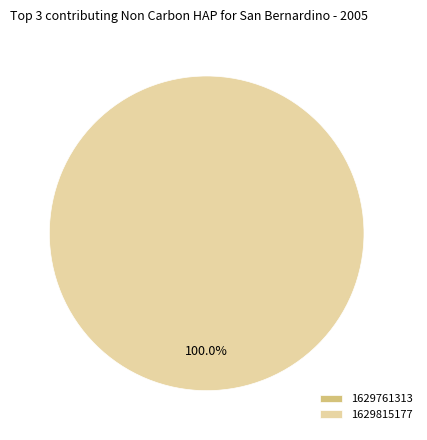

Between 1629761313 and 1629815177, which is larger?

1629815177